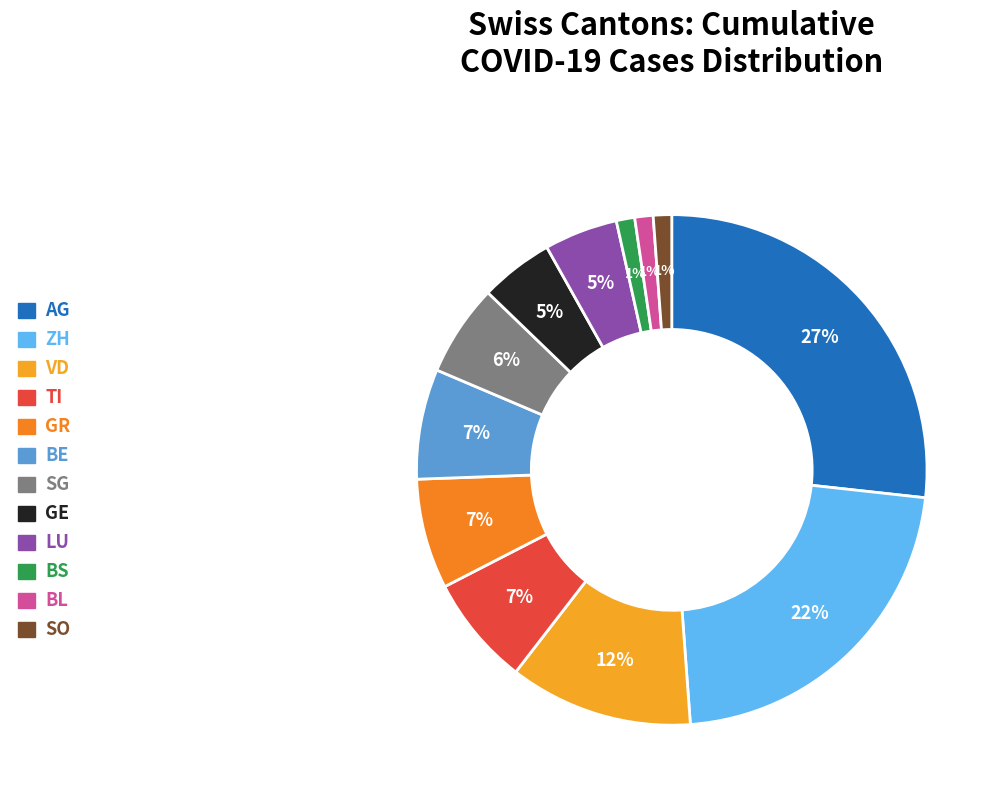

How many slices are in this pie chart?

12